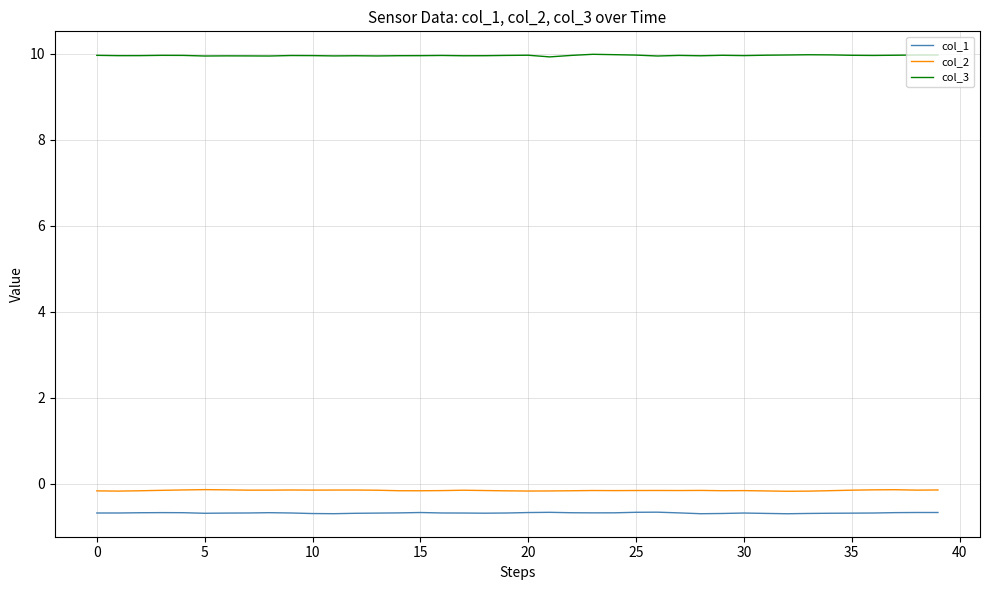

How many lines are shown in the chart?

3